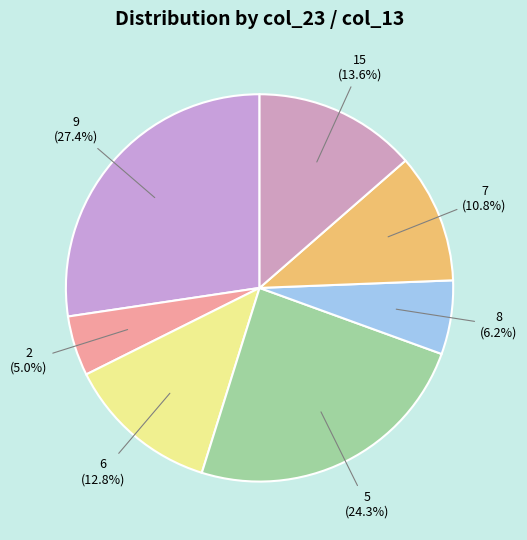

What is the total percentage of 15 (13.6%) and 7 (10.8%)?

24.4%